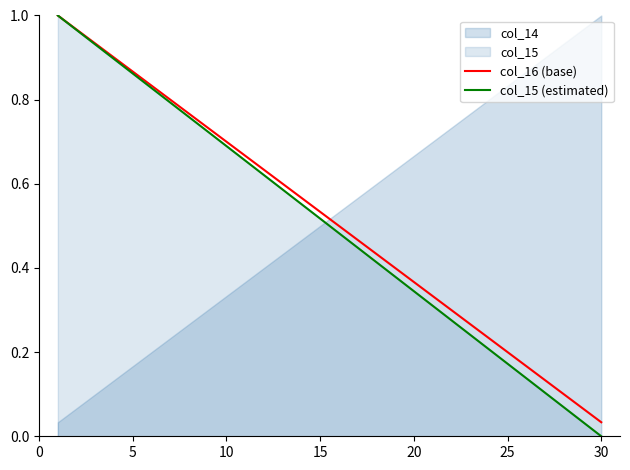

What is the value of the col_16 (base) point at the 4th from the left?

0.9